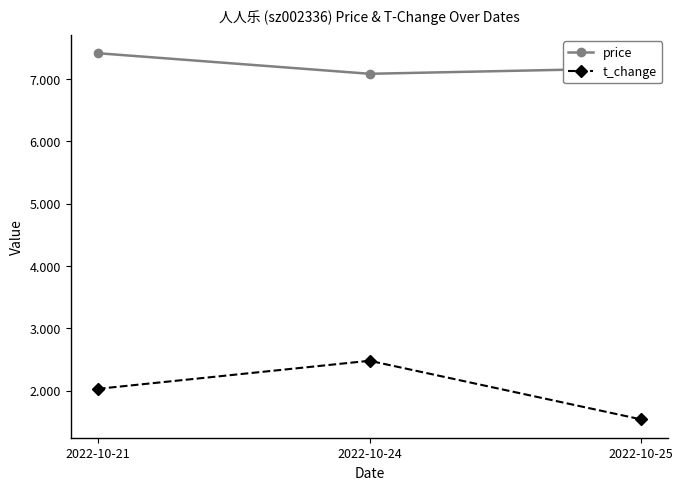

At how many categories does at least one series exceed 1?

3